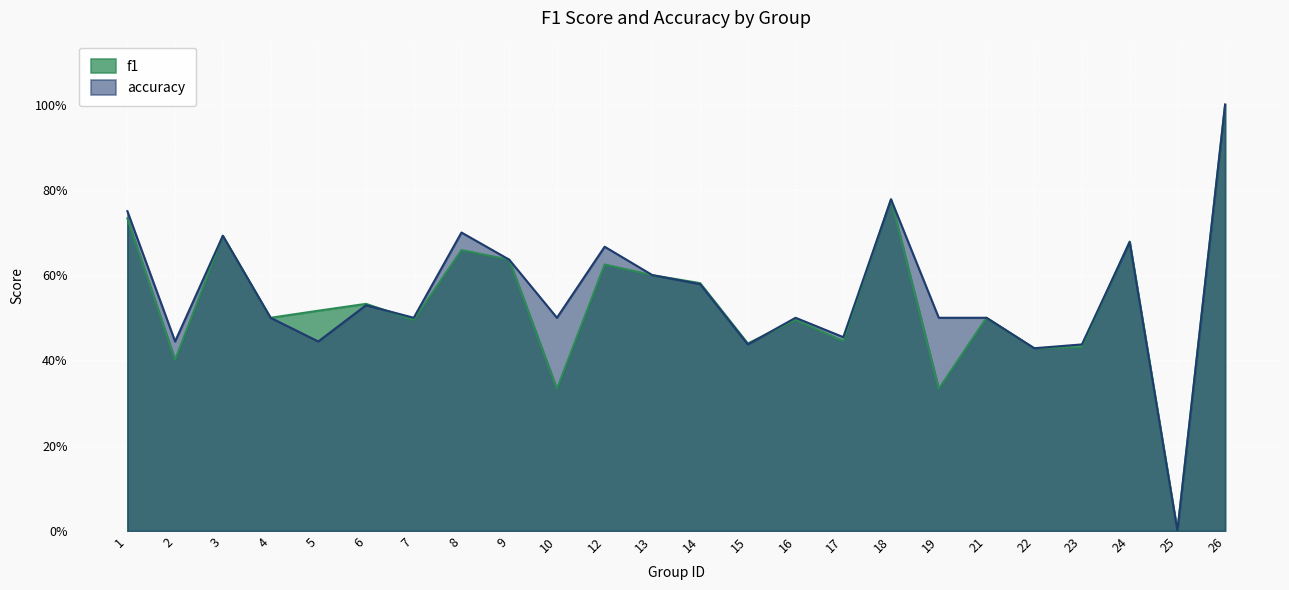

How many accuracy values are between 0 and 1?

24